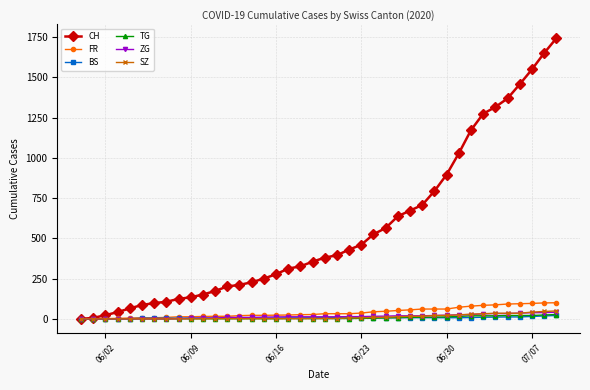

What is the greatest value displayed?

1741